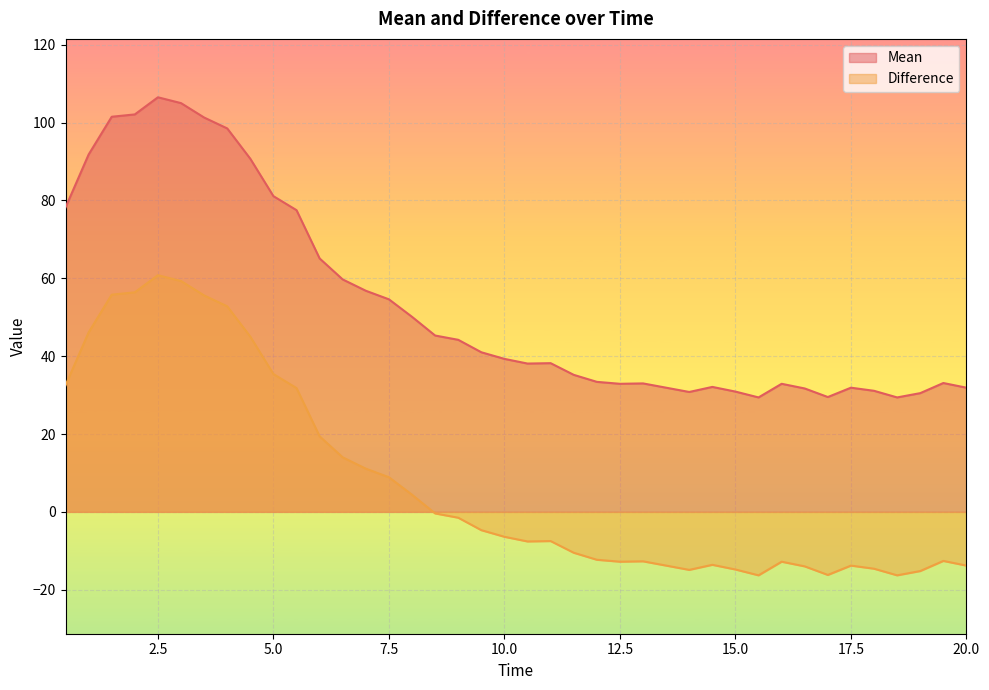

Is it true that Difference equals -9.6 at 18.0?

False